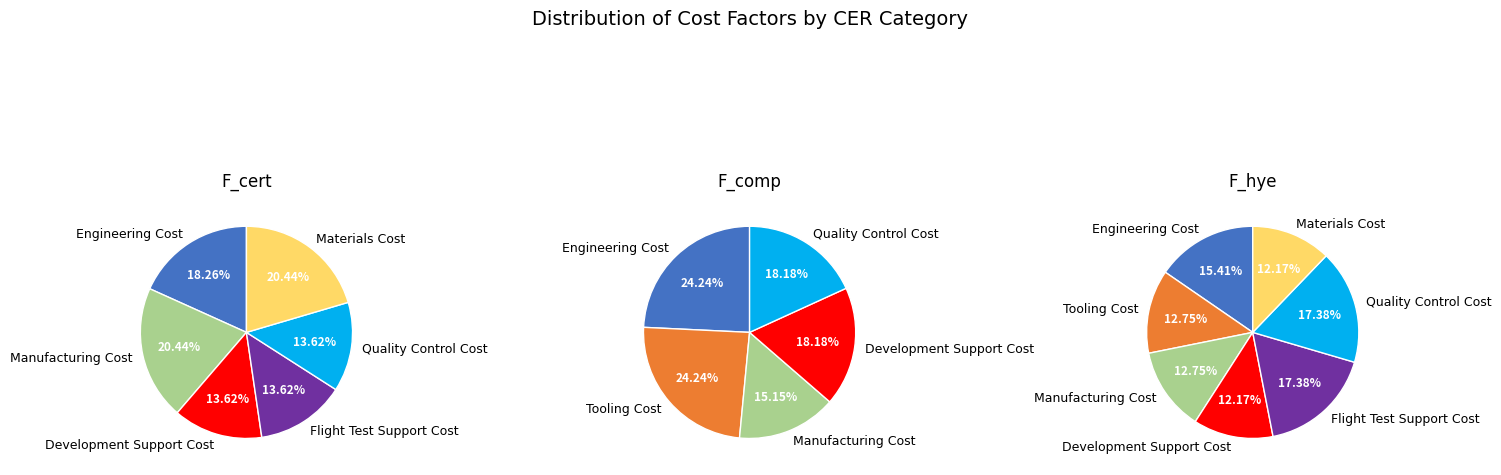

How many segments does this pie chart have?

7